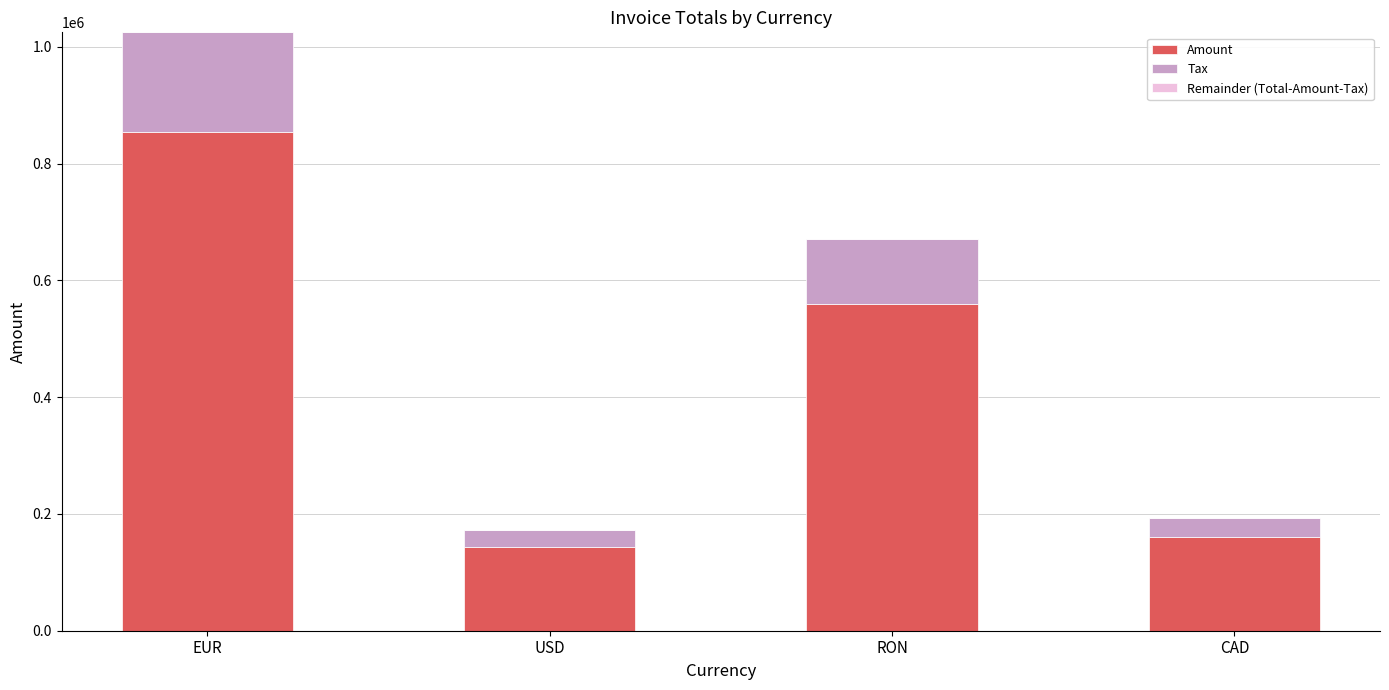

Reading right to left, what are all the values shown in this chart?

Amount: 160297.0	559762.0	143540.0	854088.0
Tax: 32059.4	111952.4	28708.0	170817.6
Remainder (Total-Amount-Tax): 0.0	0.2	0.4	-0.6